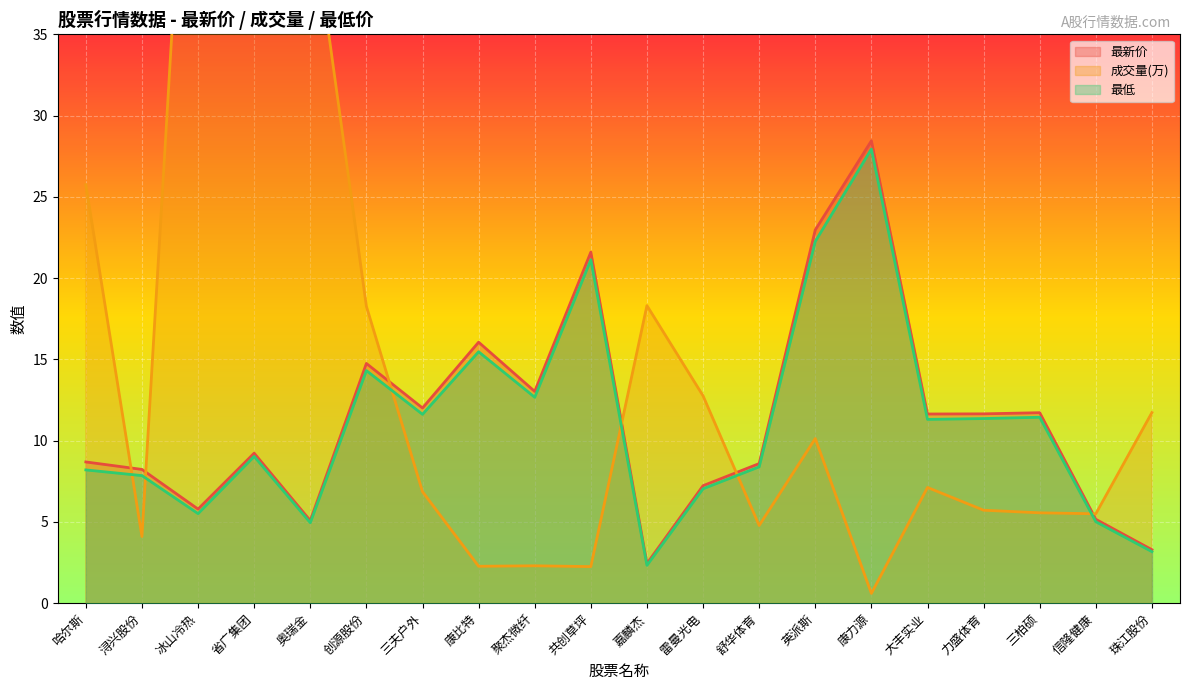

Which series changed the most between 哈尔斯 and 共创草坪?

成交量(万)